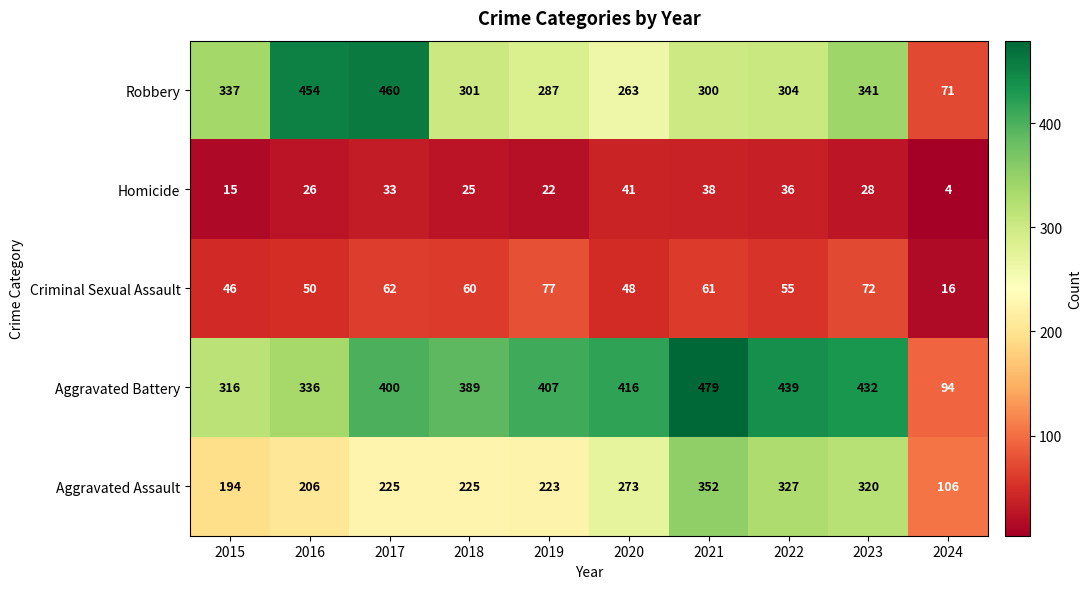

At which category is the sum across all series the highest?

2021